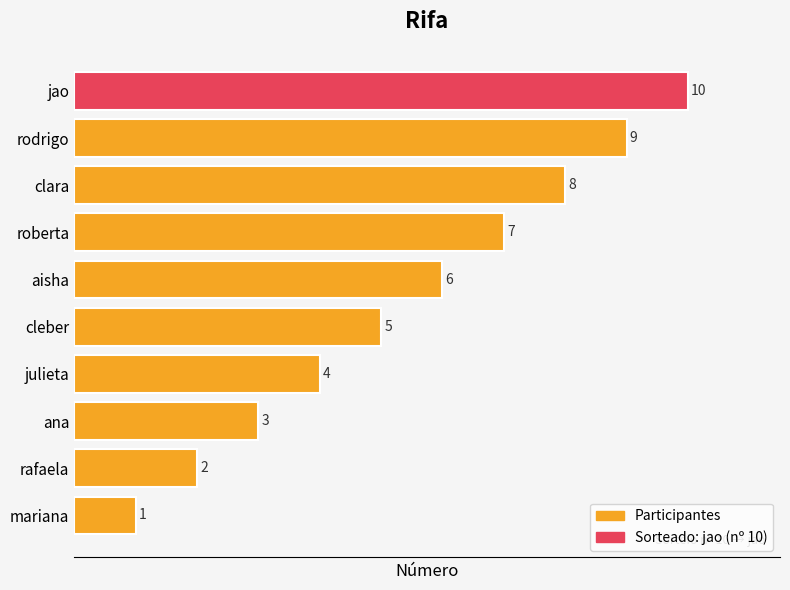

List the labels in order of value, smallest first.

mariana, rafaela, ana, julieta, cleber, aisha, roberta, clara, rodrigo, jao